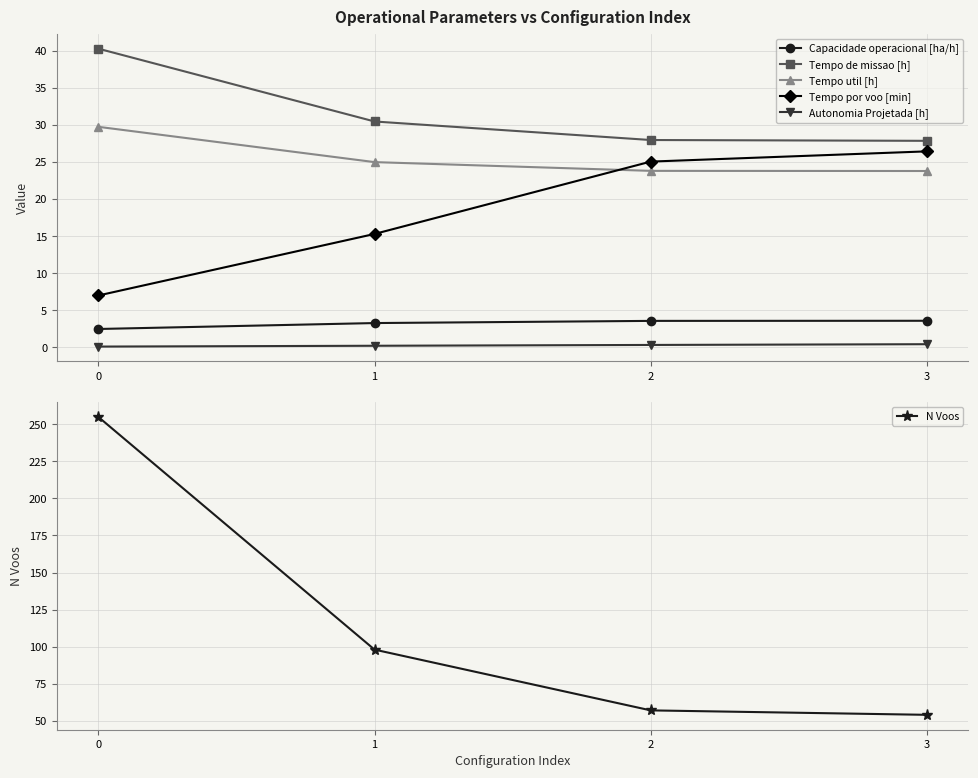

At which label is Tempo por voo [min] closest to 16?

1